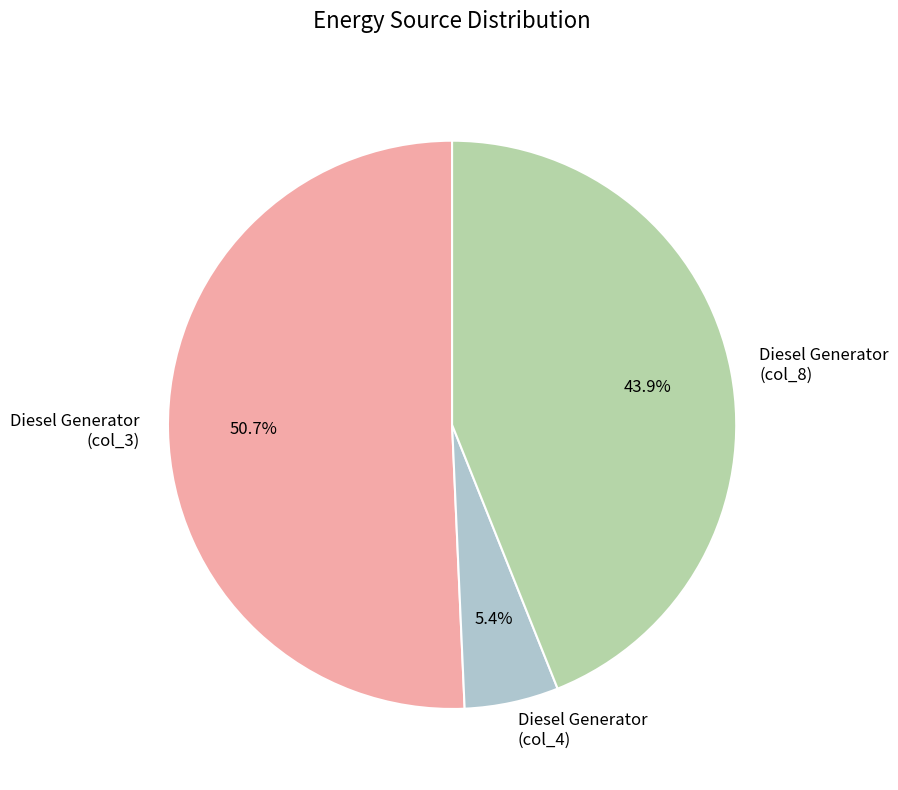

Which category accounts for the majority?

Diesel Generator (col_3)